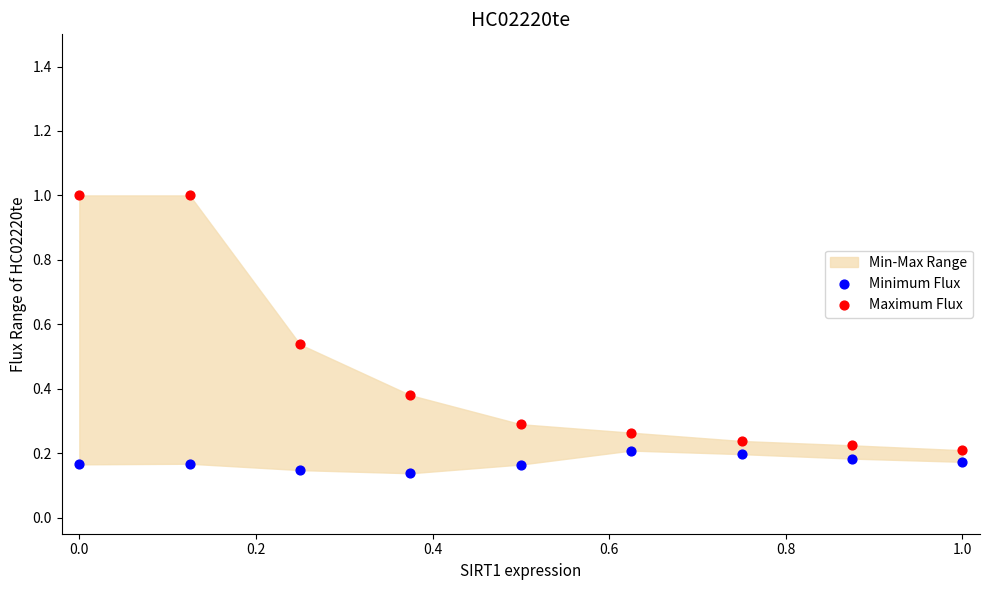

Across all data points, what is the range of X values (max minus min)?

1.0